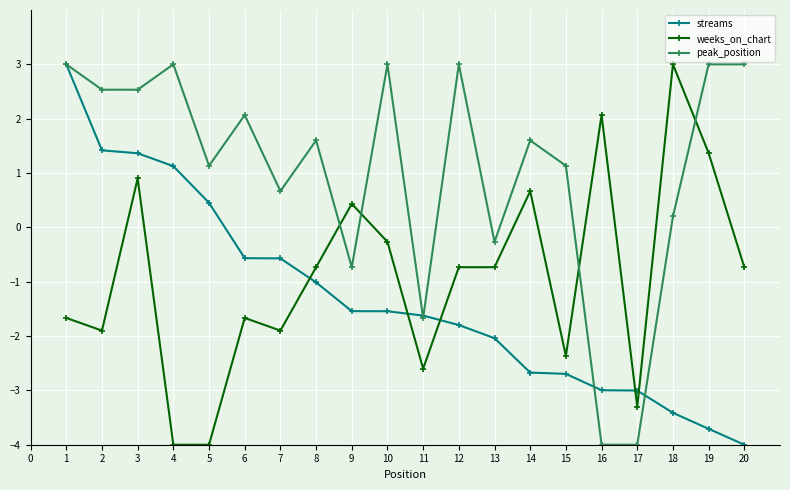

Is the value of weeks_on_chart at 4 greater than the value of streams at 10?

No